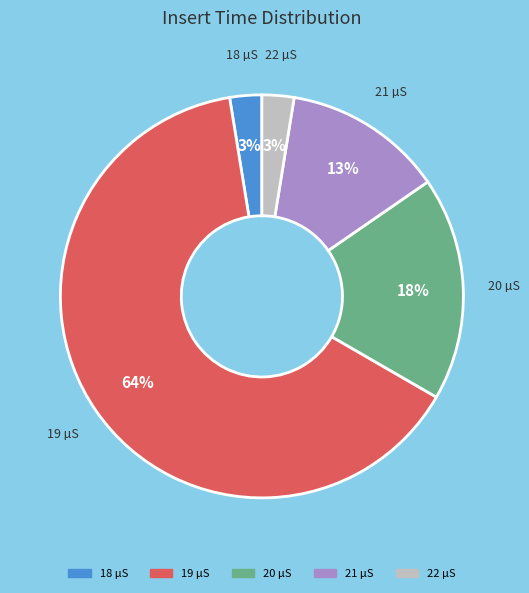

Count the number of slices in the pie.

5